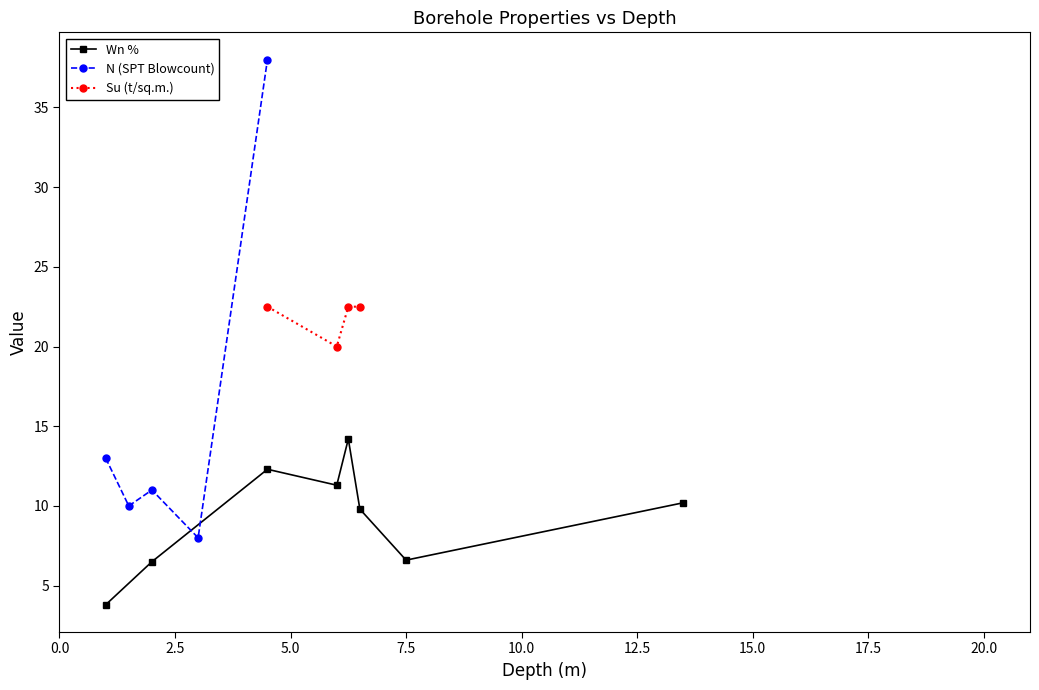

What is the highest value of the Wn % series?

14.2